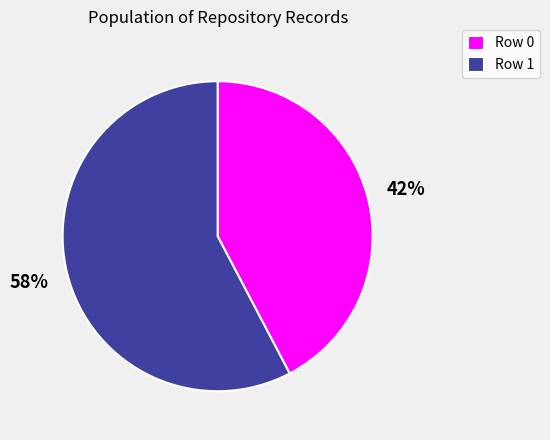

To the nearest percent, what percentage of the pie is Row 0?

42%